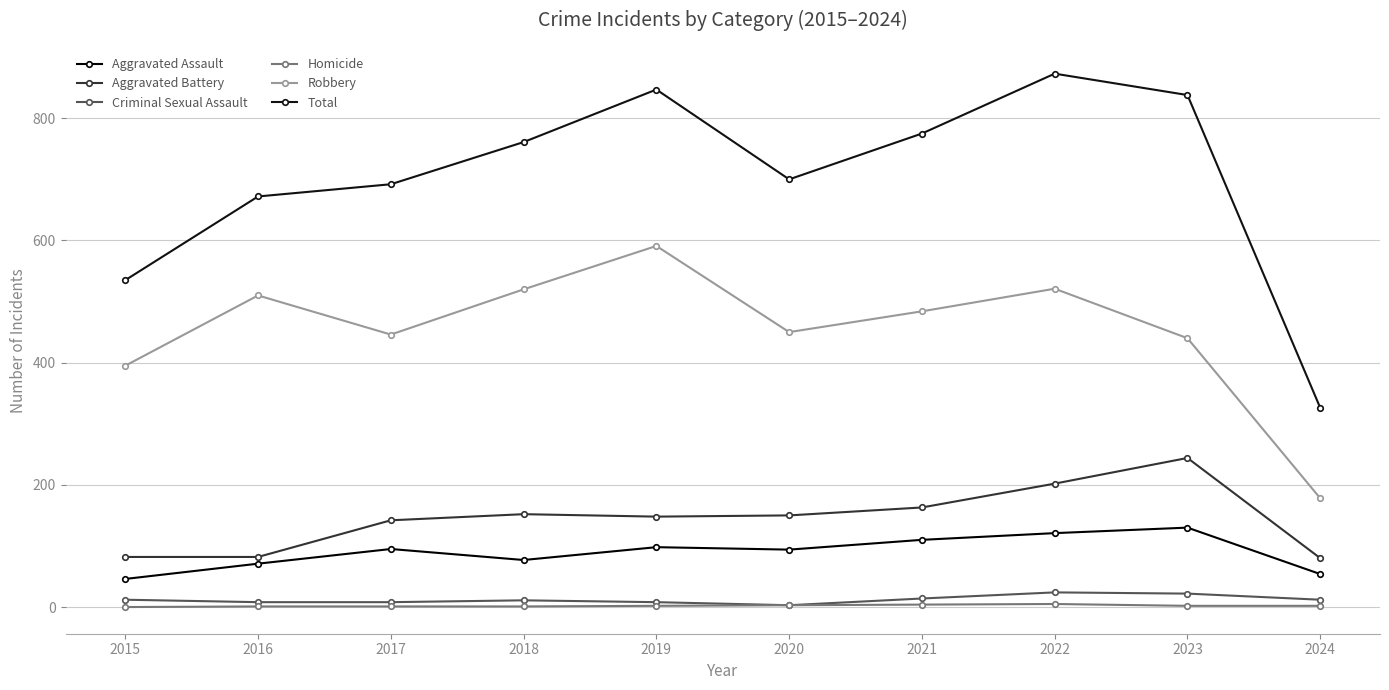

Reading right to left, list all the values displayed in this chart.

Aggravated Assault: 54	130	121	110	94	98	77	95	71	46
Aggravated Battery: 80	244	202	163	150	148	152	142	82	82
Criminal Sexual Assault: 12	22	24	14	3	8	11	8	8	12
Homicide: 2	2	5	4	3	2	1	1	1	0
Robbery: 178	440	521	484	450	591	520	446	510	395
Total: 326	838	873	775	700	847	761	692	672	535